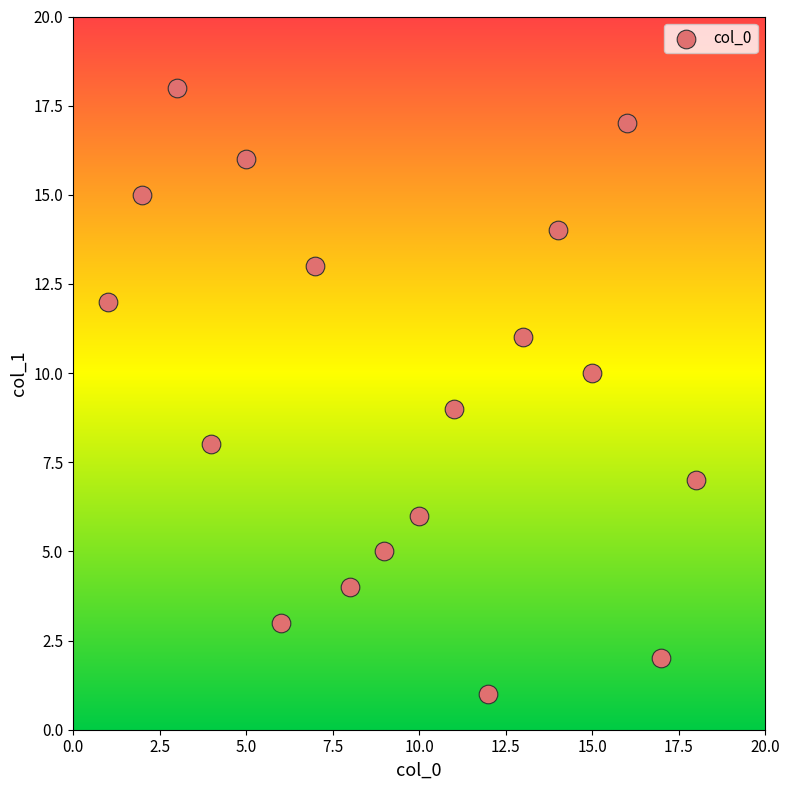

What is the range of Y values (max minus min)?

17